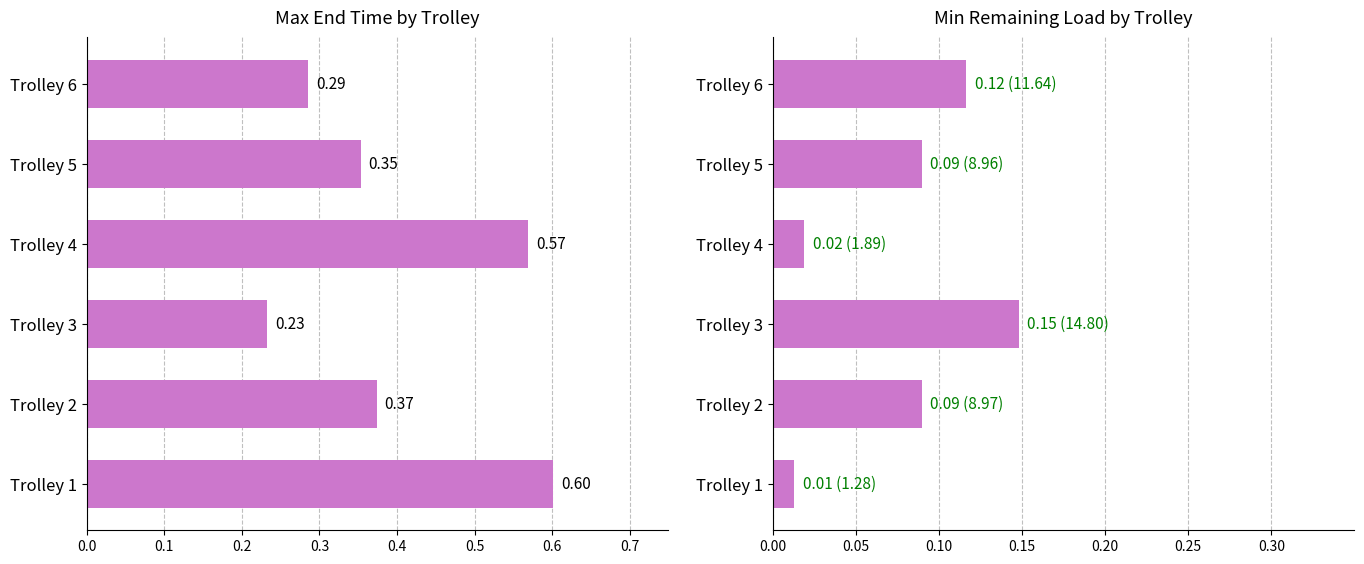

How many bars are there in total?

12